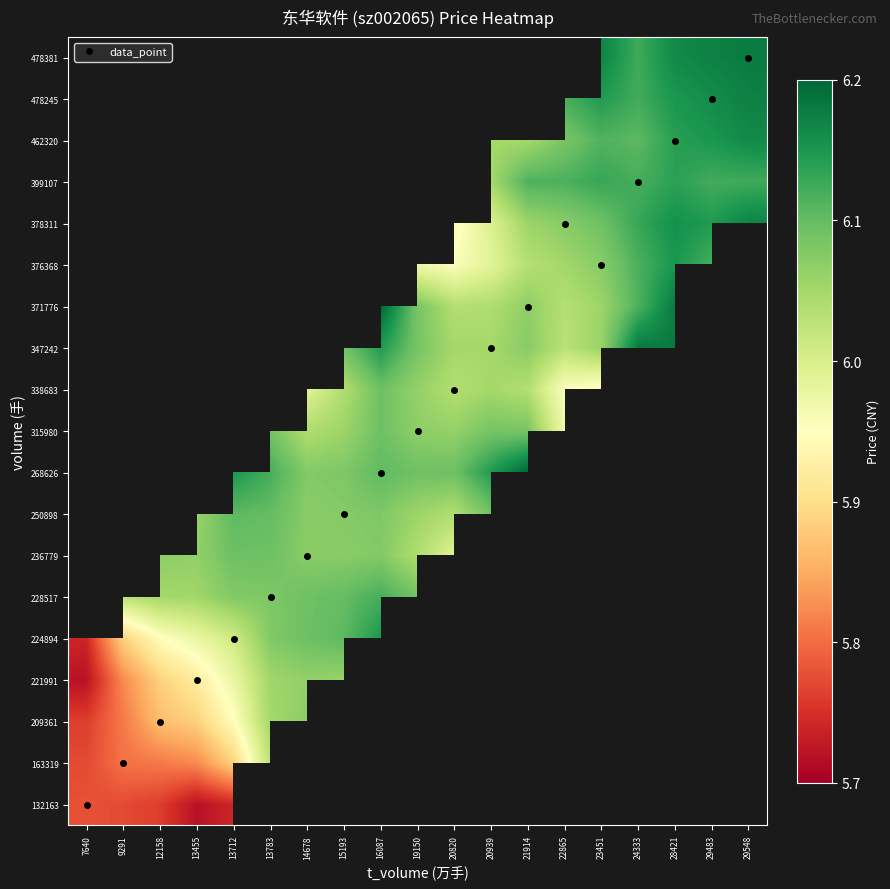

List the series in order of their overall mean, lowest first.

132163, 163319, 209361, 221991, 224894, 228517, 236779, 250898, 268626, 315980, 338683, 347242, 371776, 376368, 378311, 399107, 462320, 478245, 478381